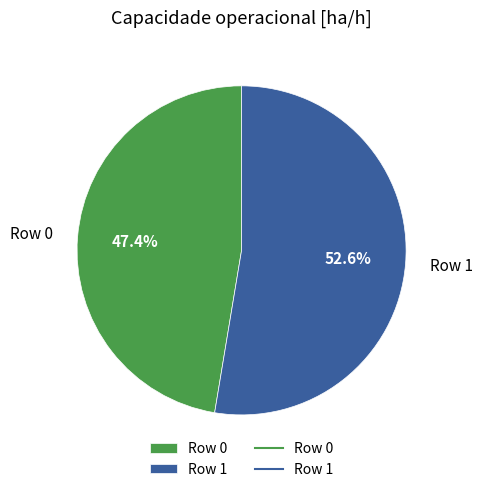

What is the ratio of the value at Row 1 to the value at Row 0?

1.1